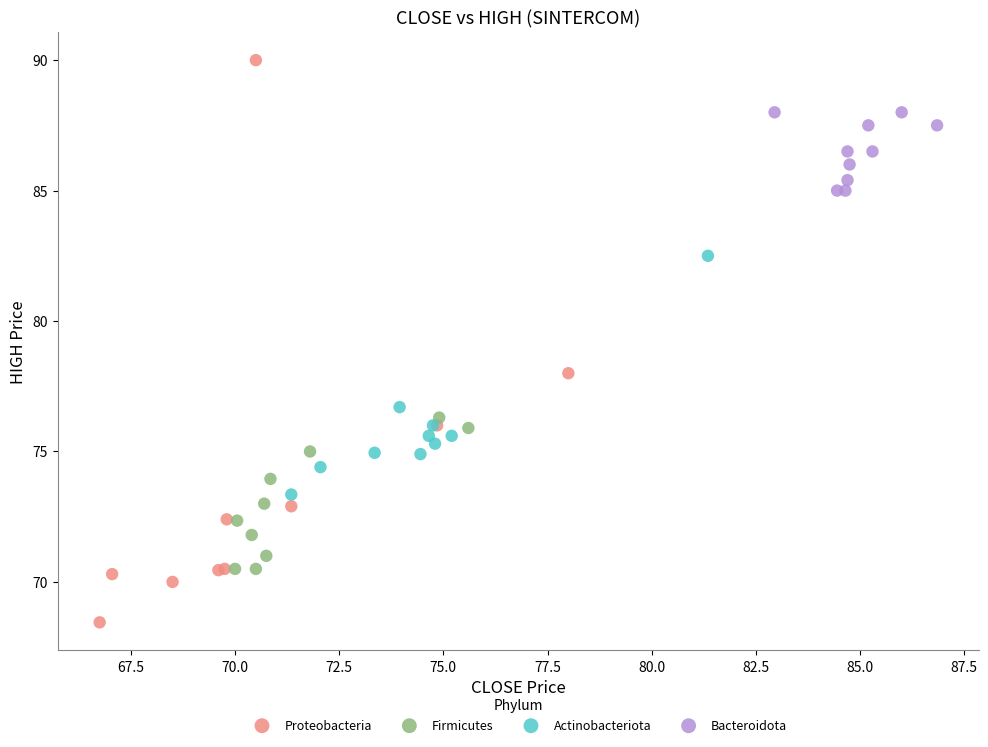

Which series reaches the maximum Y coordinate?

Proteobacteria